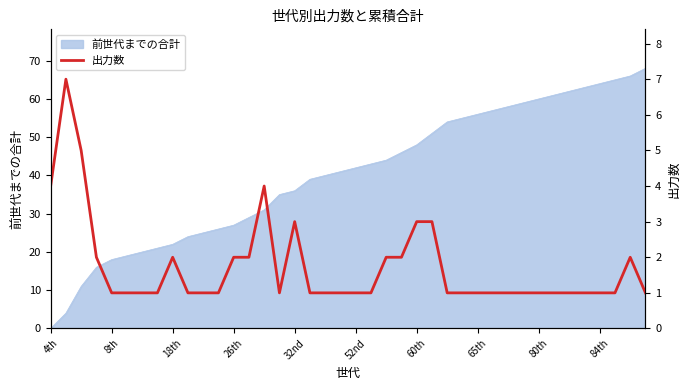

How many interior local peaks (higher than both neighbors) does the data have?

5